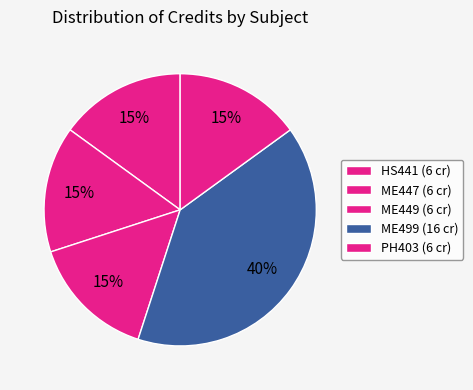

How many slices are in this pie chart?

5